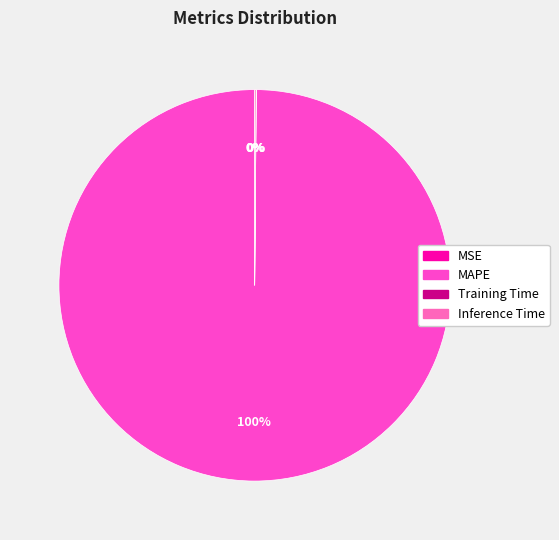

What percentage is NOT represented by MAPE?

0.1%